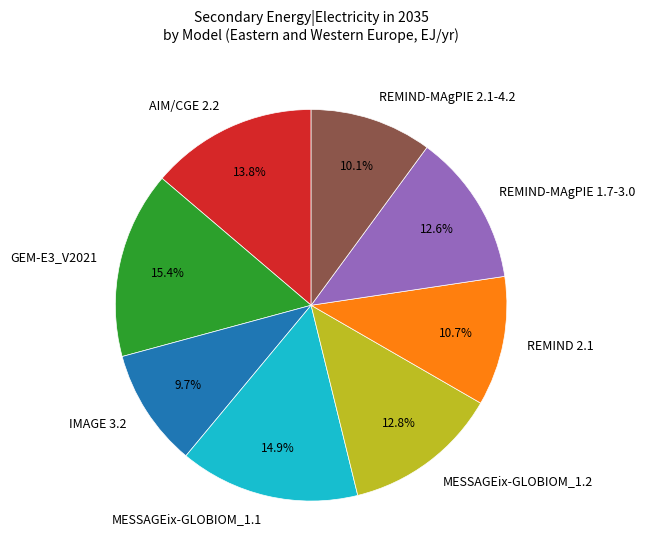

How many segments does this pie chart have?

8